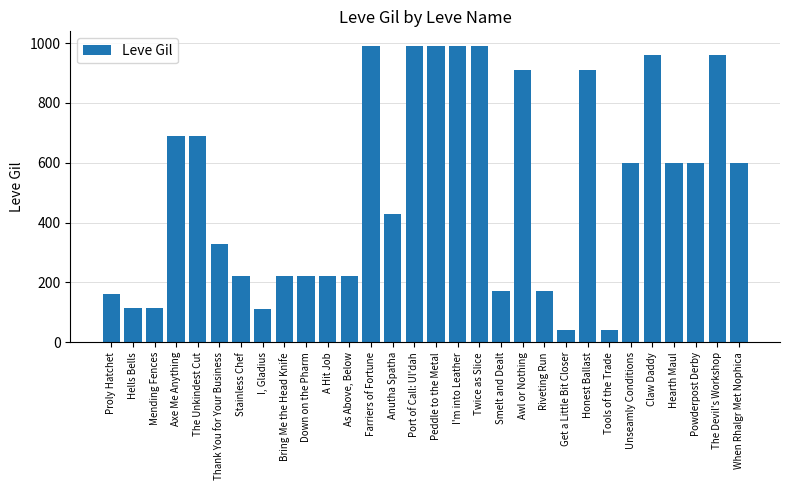

True or false: the data shows 910 at Honest Ballast.

True